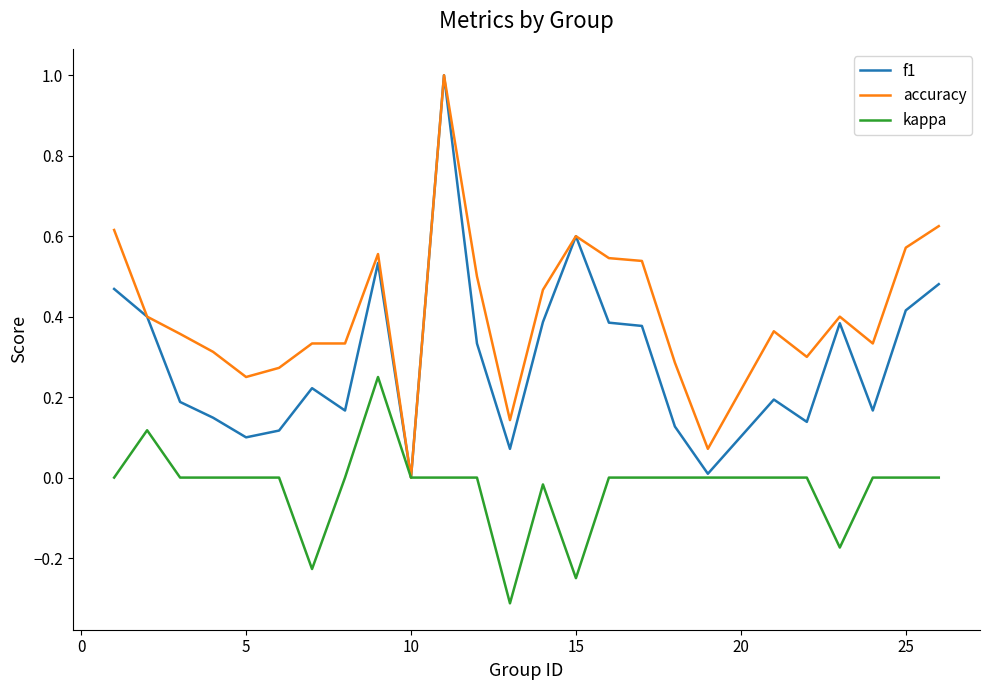

What is the maximum value shown in the chart?

1.0